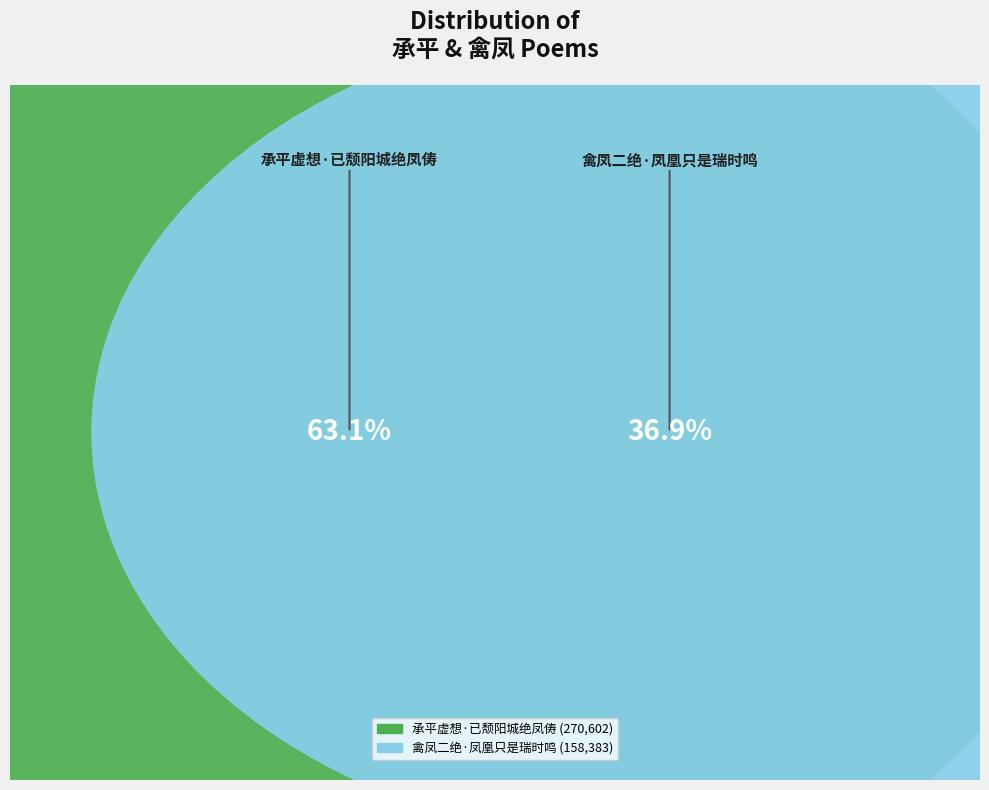

What percentage is the 禽凤二绝·凤凰只是瑞时鸣 slice, to the nearest percent?

37%